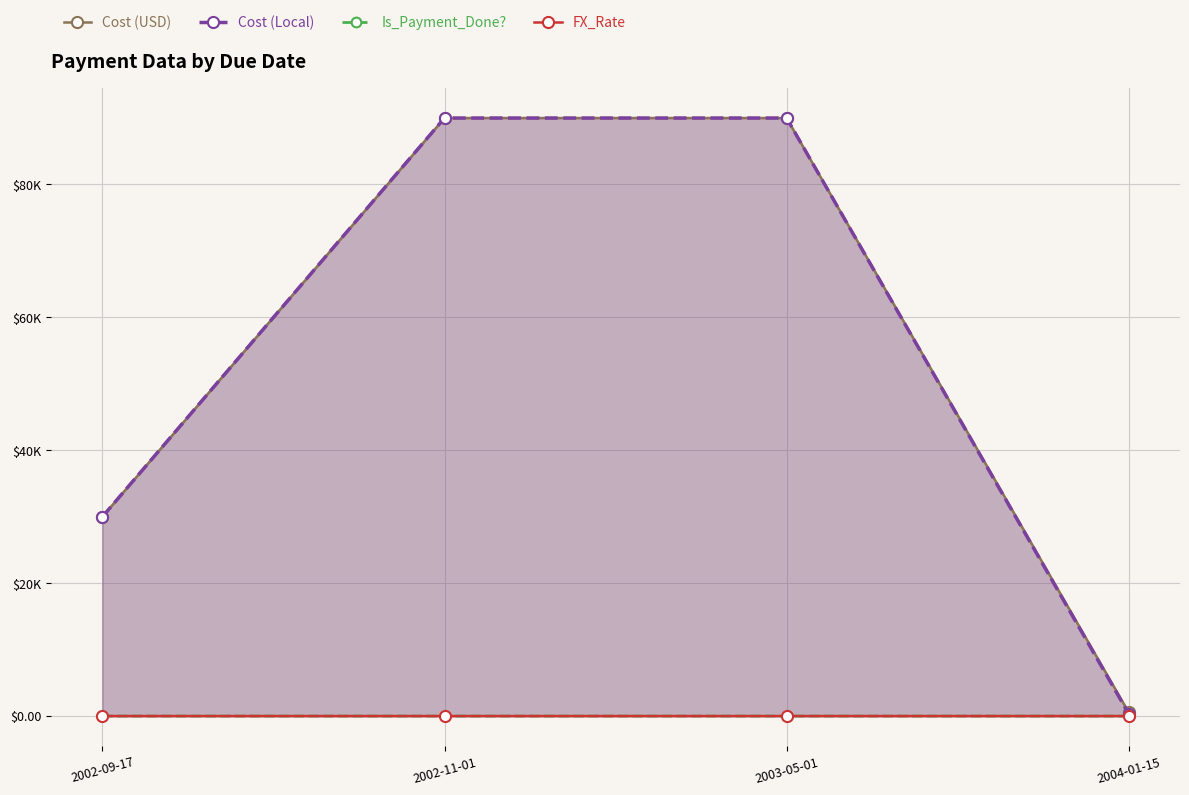

What is the difference between the highest and lowest values at 2003-05-01?

90000.0